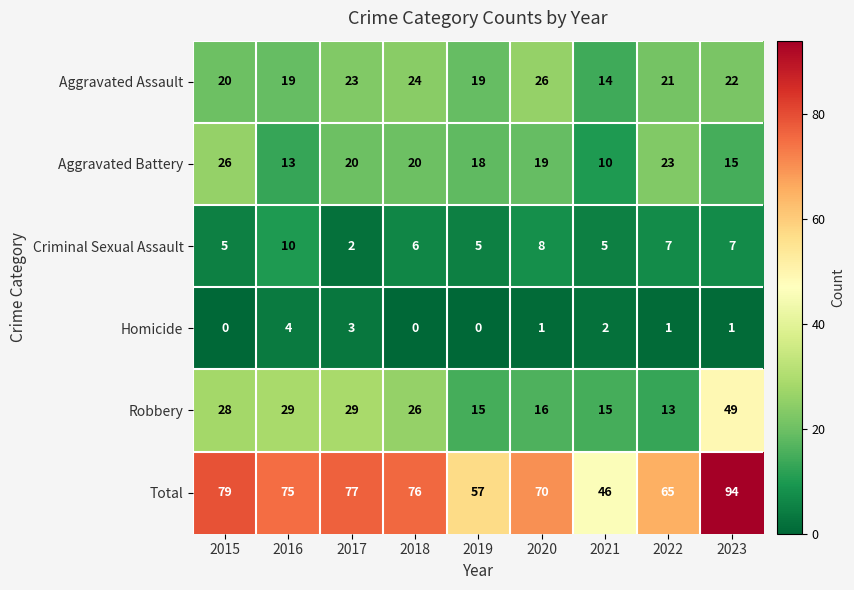

At which category does the chart reach its peak across all series?

2023